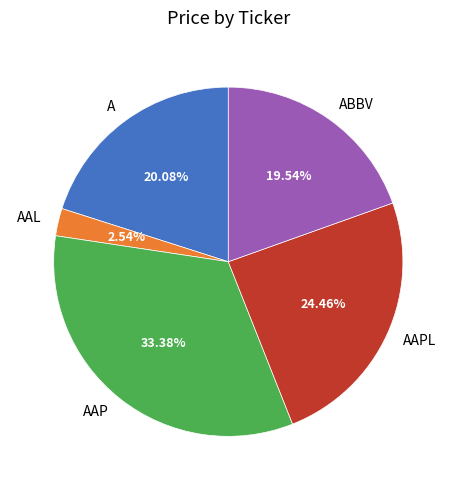

Which has a higher value, AAP or ABBV?

AAP